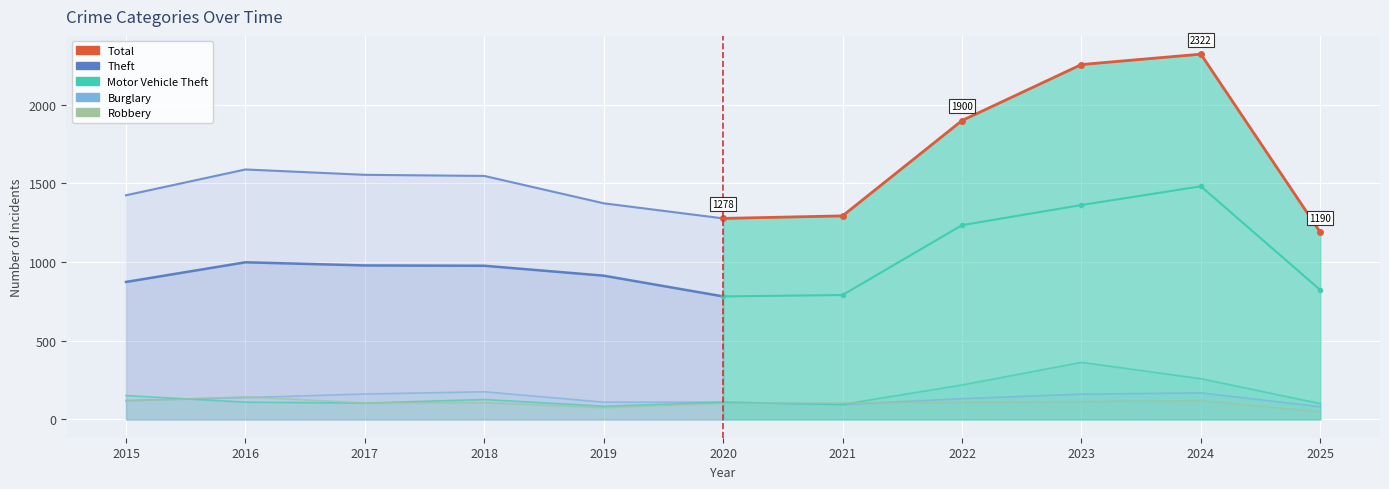

Which series has the largest range (max minus min)?

Motor Vehicle Theft